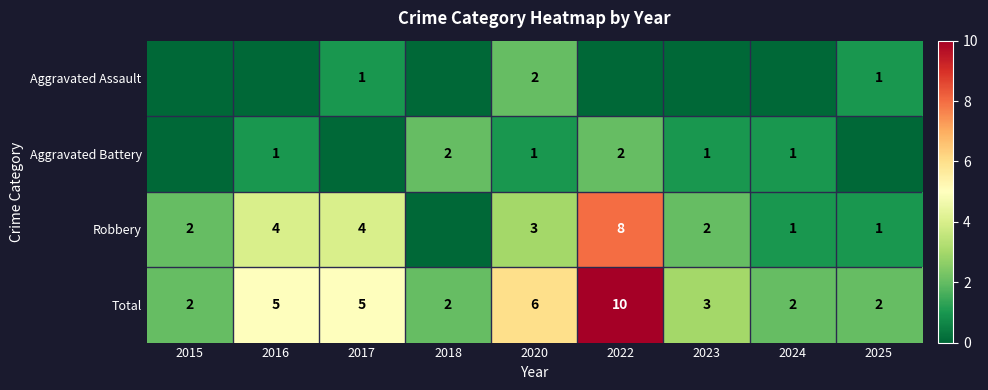

What is the lowest value of the Total series?

2